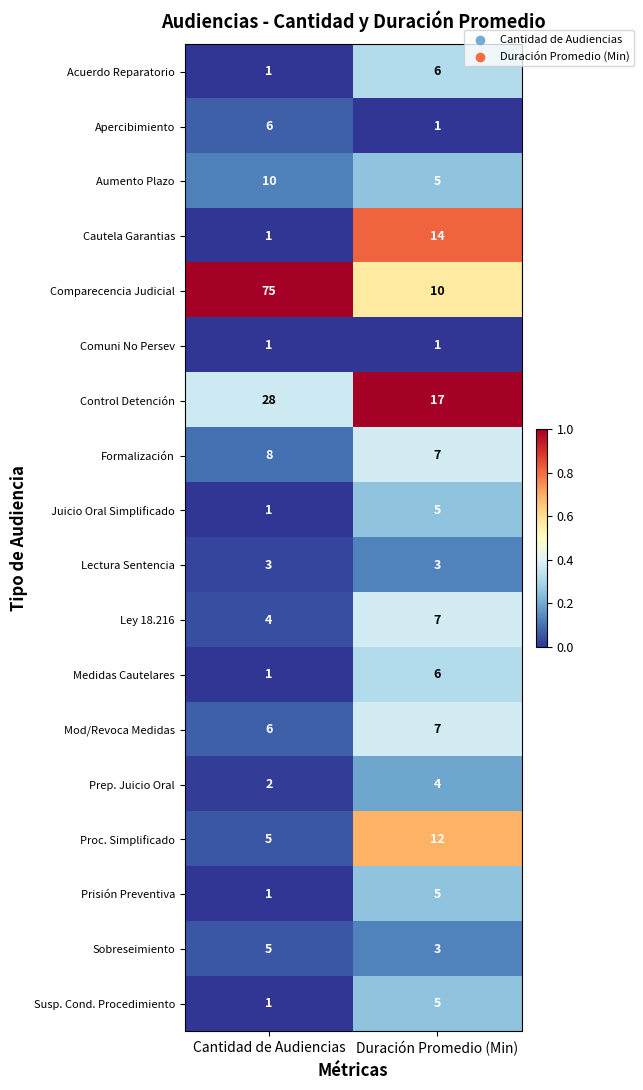

What is the average value of the Lectura Sentencia series?

3